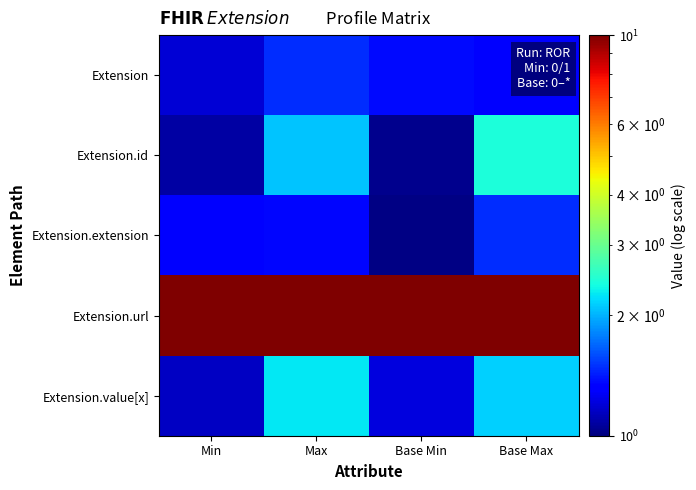

Reading left to right, list all the values displayed in this chart.

Extension: Min=1.2	Max=1.5	Base Min=1.4	Base Max=1.3
Extension.id: Min=1.1	Max=2.1	Base Min=1.0	Base Max=2.4
Extension.extension: Min=1.3	Max=1.4	Base Min=1.0	Base Max=1.5
Extension.url: Min=14.3	Max=11.8	Base Min=11.7	Base Max=11.7
Extension.value[x]: Min=1.2	Max=2.3	Base Min=1.2	Base Max=2.1